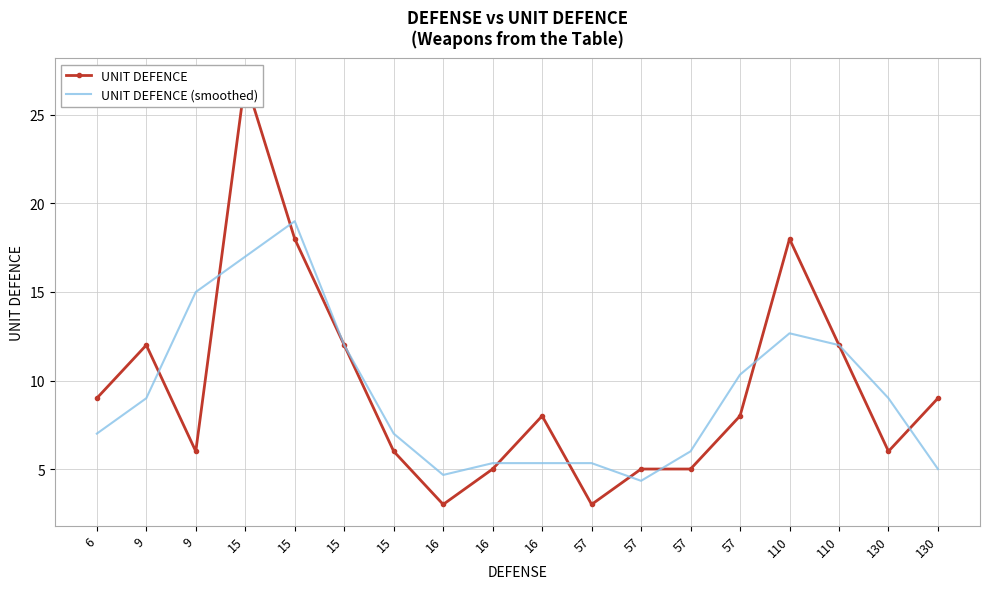

Between 15 and 15, which is larger?

15